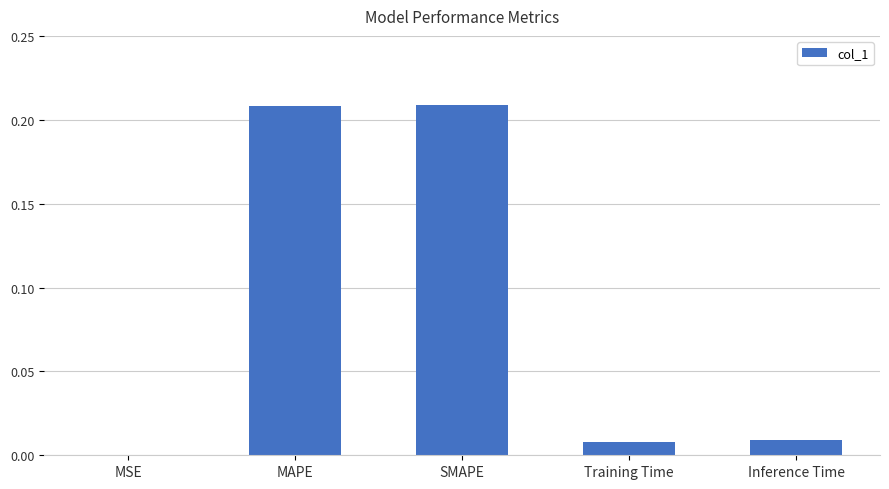

Which has a higher value, MSE or SMAPE?

SMAPE